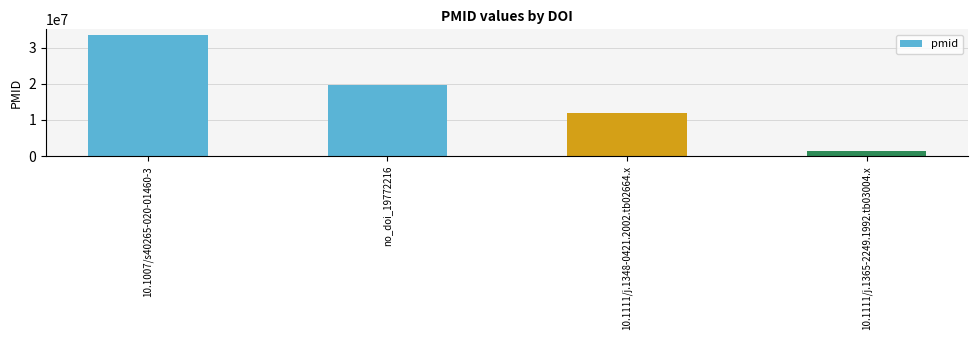

Where does the data first go above 19772216?

10.1007/s40265-020-01460-3